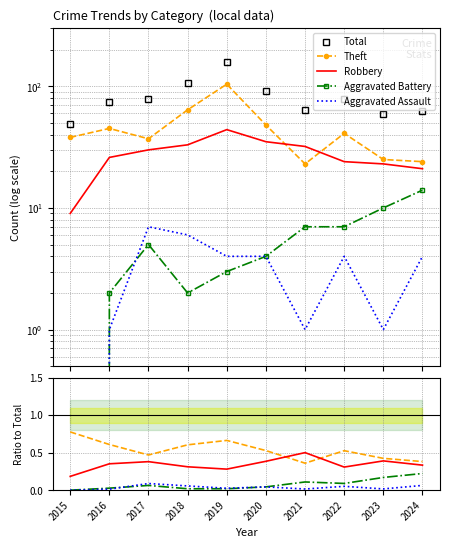

The value of Theft at 2023 is 0.3. True or false?

False